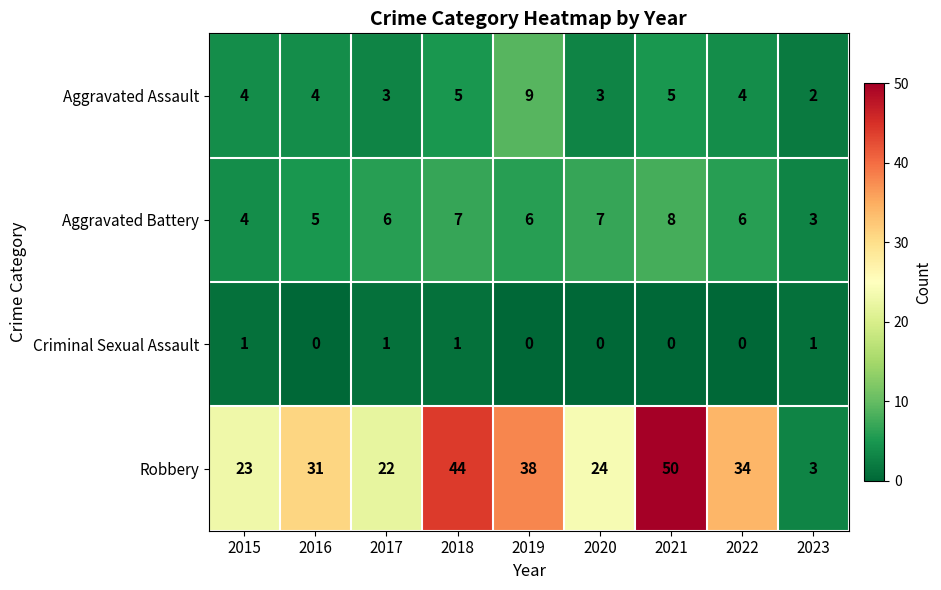

How many series are shown in this chart?

4